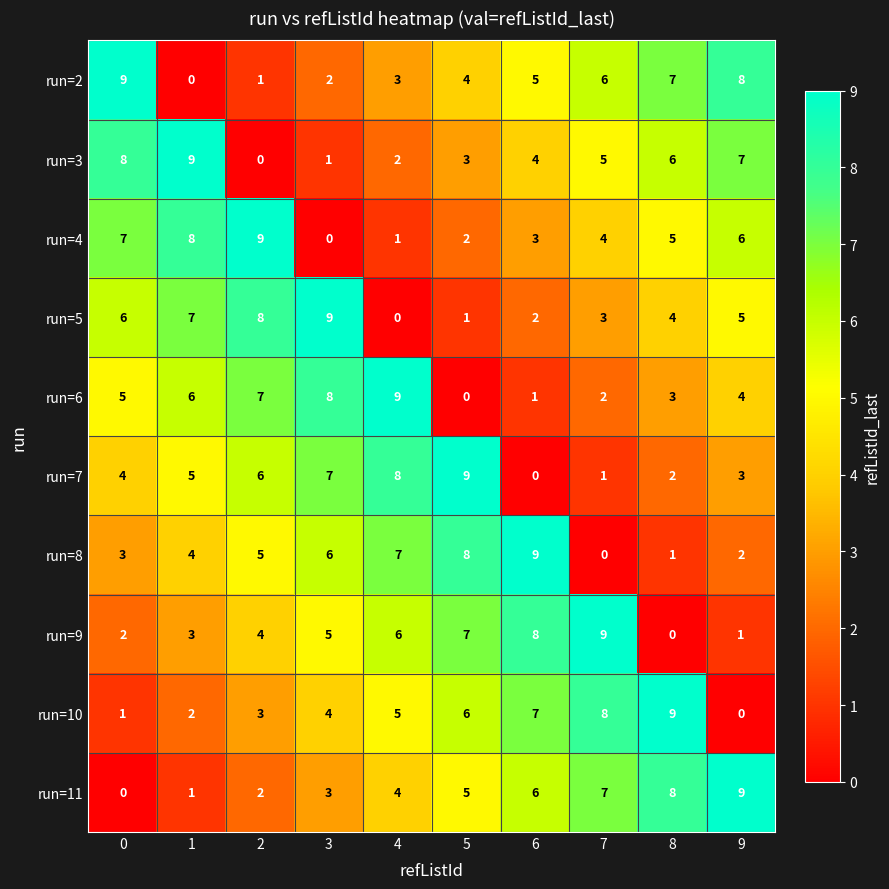

What is the difference between the second highest and minimum values in the run=6 series?

8